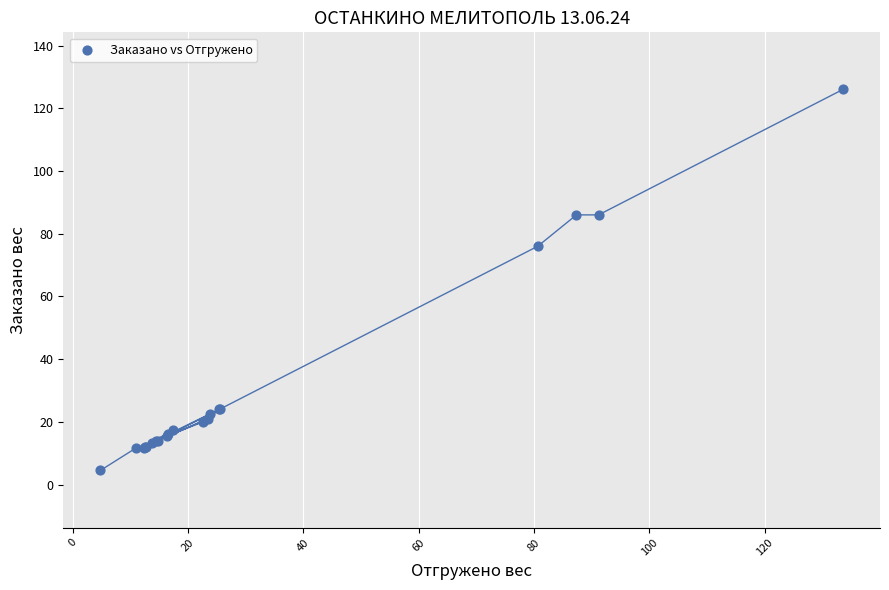

What Y value in the scatter plot is closest to 65?

76.0